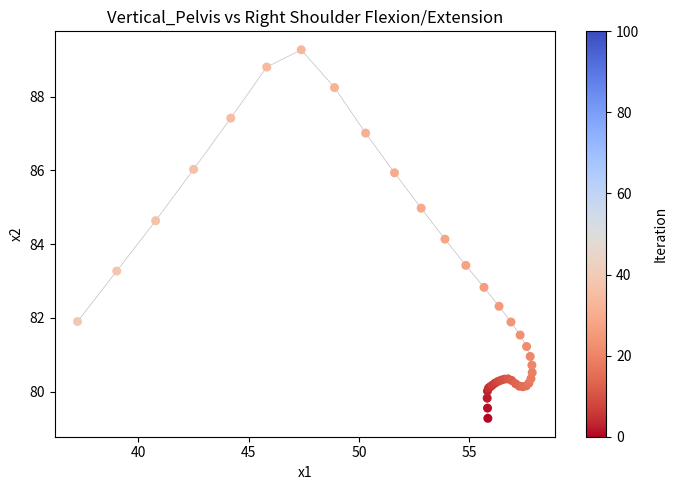

What Y value in the scatter plot is closest to 84?

84.1